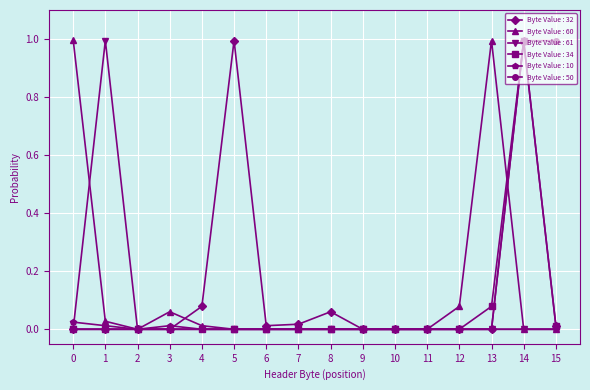

At which category is the sum across all series the highest?

14